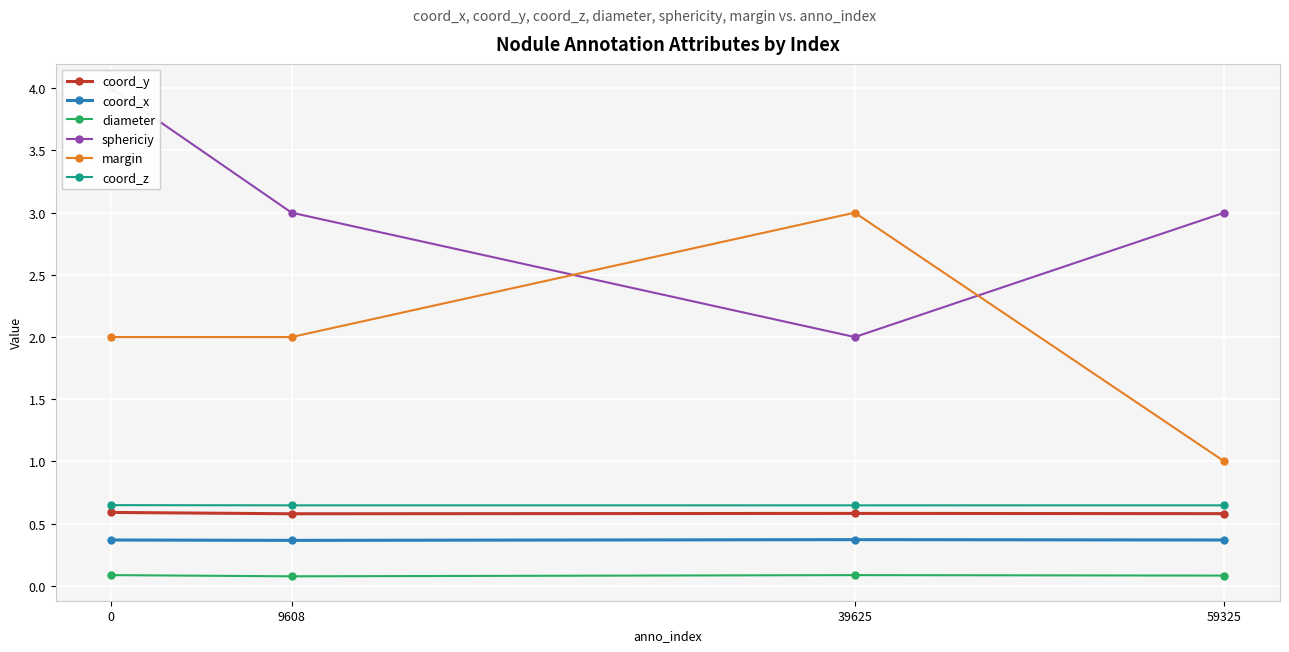

At which label is sphericiy closest to 3?

9608